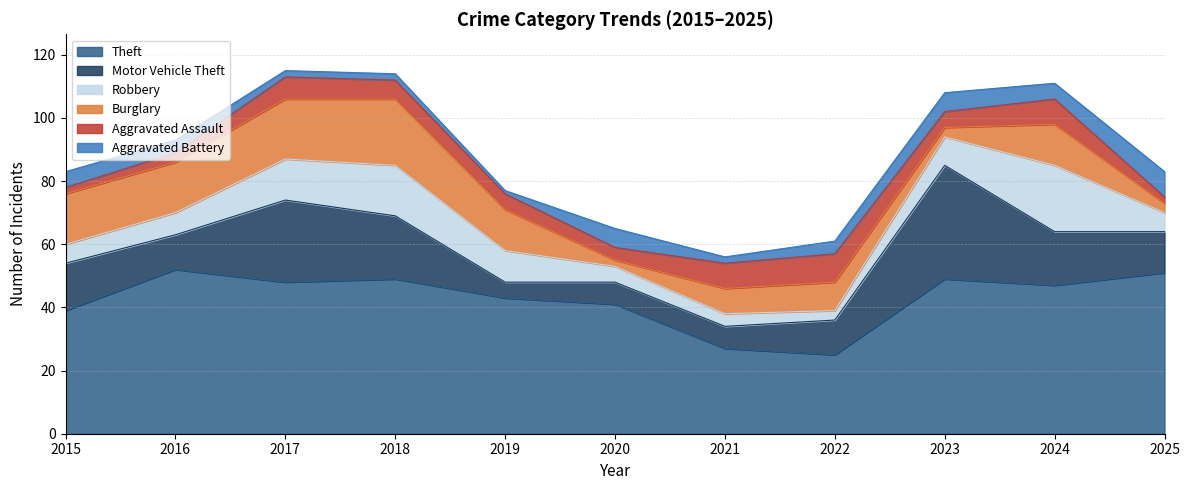

How many values in the Motor Vehicle Theft series exceed 13?

5